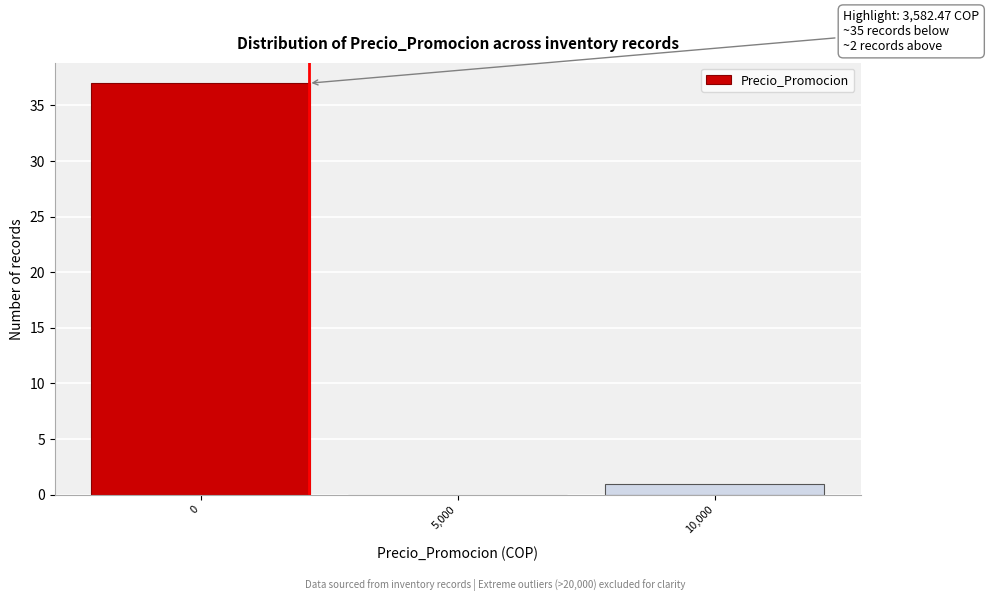

Reading left to right, extract all data points from this chart.

0=37	5,000=0	10,000=1